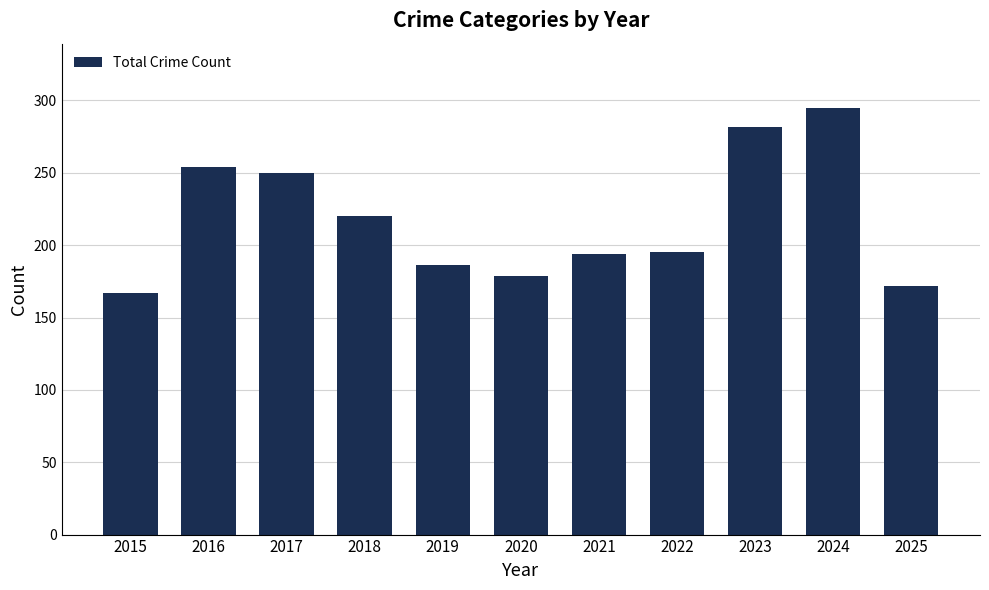

The chart shows a value of 77 at 2016. True or false?

False